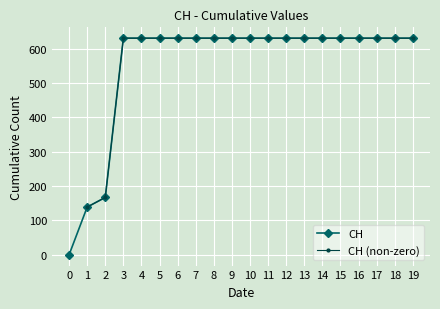

What is the sum of all values?

11033